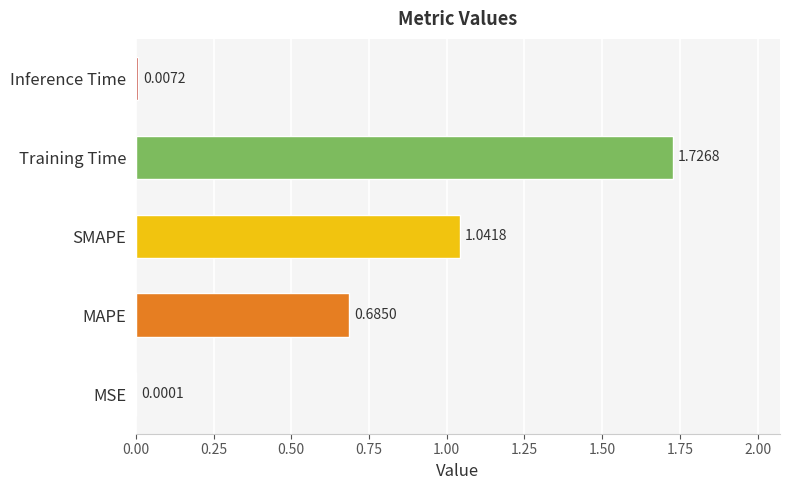

Count the number of categories in the chart.

5